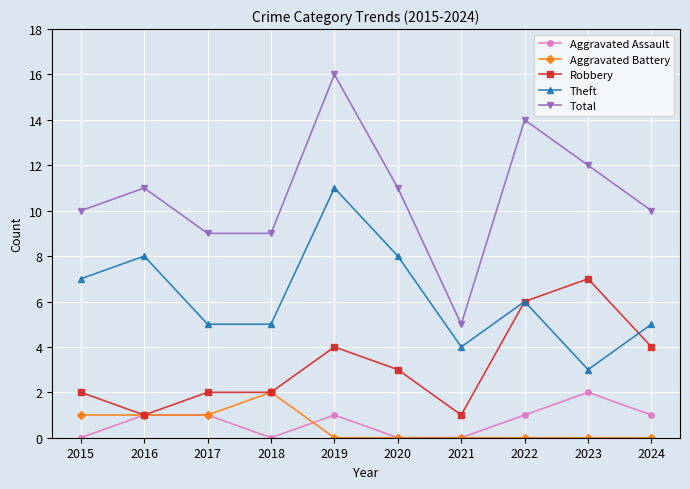

Reading right to left, transcribe all the data shown in this chart.

Aggravated Assault: 2024=1	2023=2	2022=1	2021=0	2020=0	2019=1	2018=0	2017=1	2016=1	2015=0
Aggravated Battery: 2024=0	2023=0	2022=0	2021=0	2020=0	2019=0	2018=2	2017=1	2016=1	2015=1
Robbery: 2024=4	2023=7	2022=6	2021=1	2020=3	2019=4	2018=2	2017=2	2016=1	2015=2
Theft: 2024=5	2023=3	2022=6	2021=4	2020=8	2019=11	2018=5	2017=5	2016=8	2015=7
Total: 2024=10	2023=12	2022=14	2021=5	2020=11	2019=16	2018=9	2017=9	2016=11	2015=10